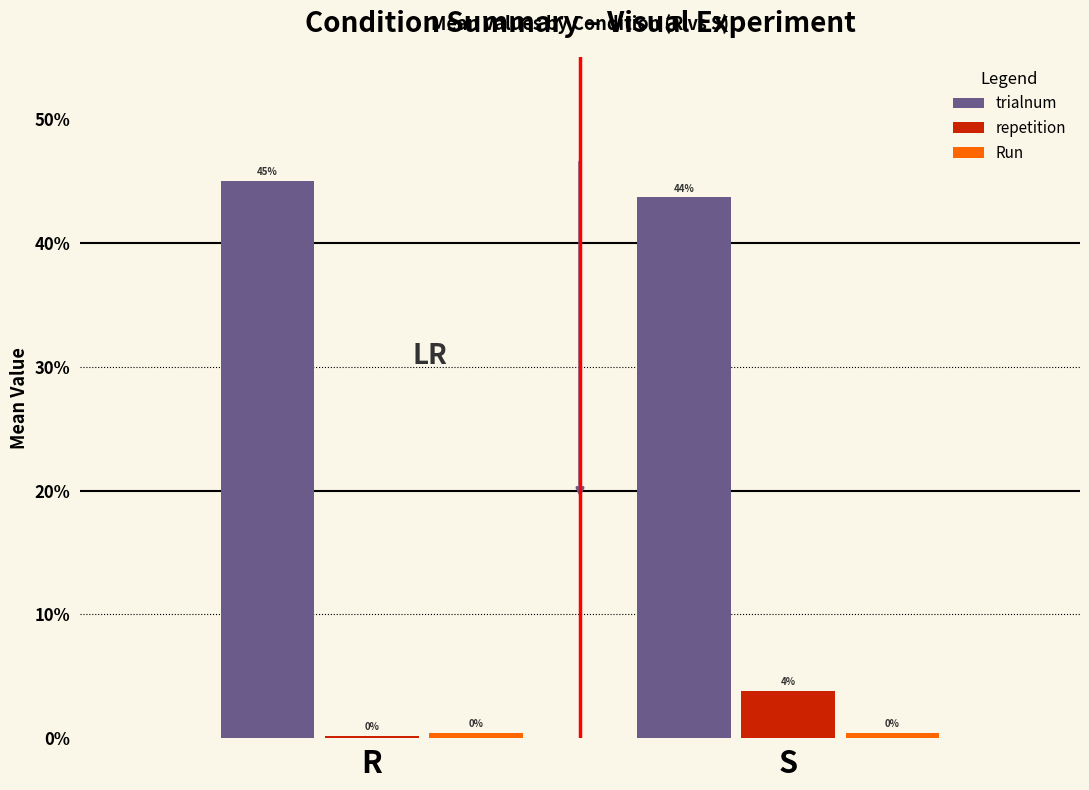

Are the bars horizontal?

No